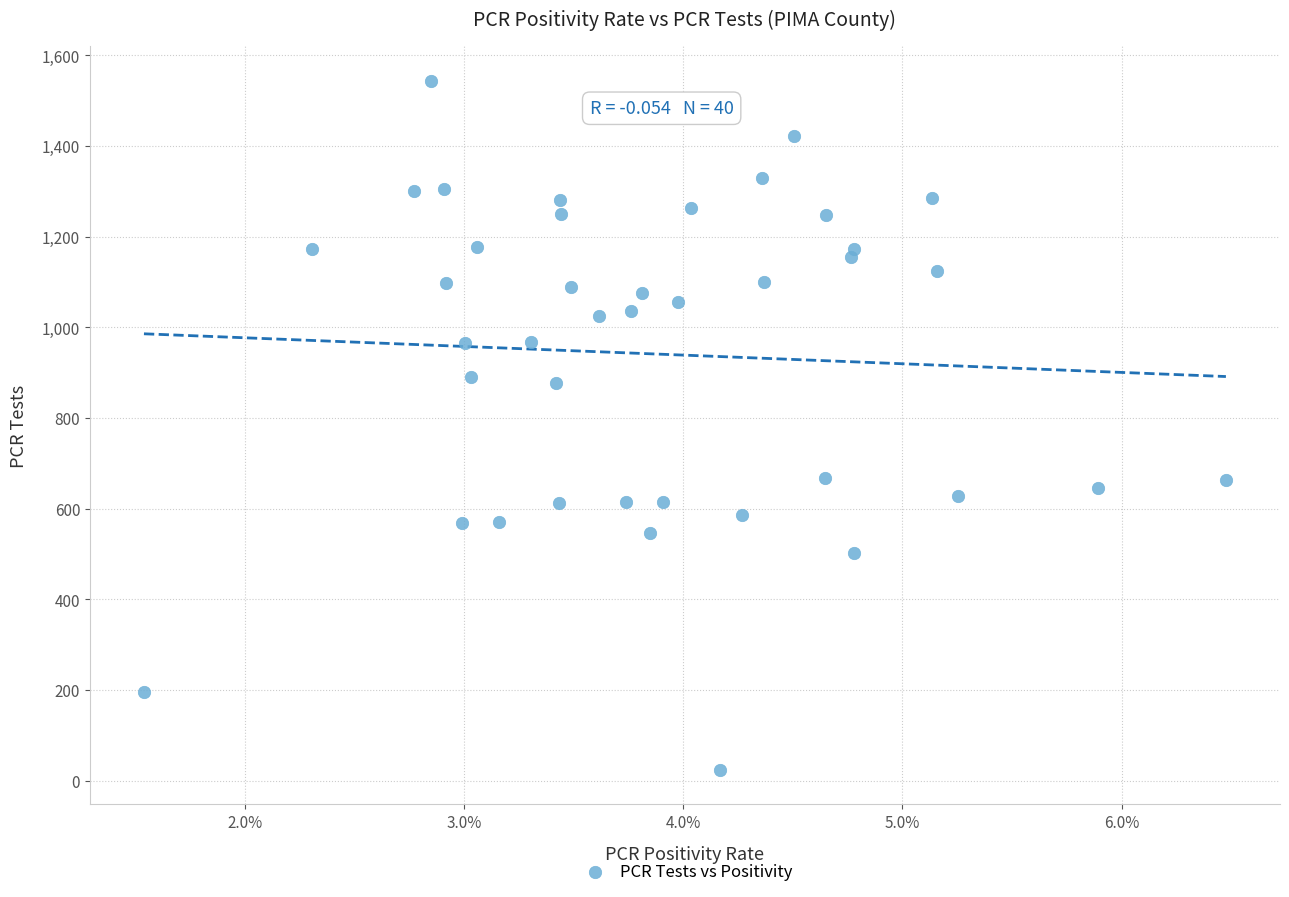

What is the range of Y values (max minus min)?

1520